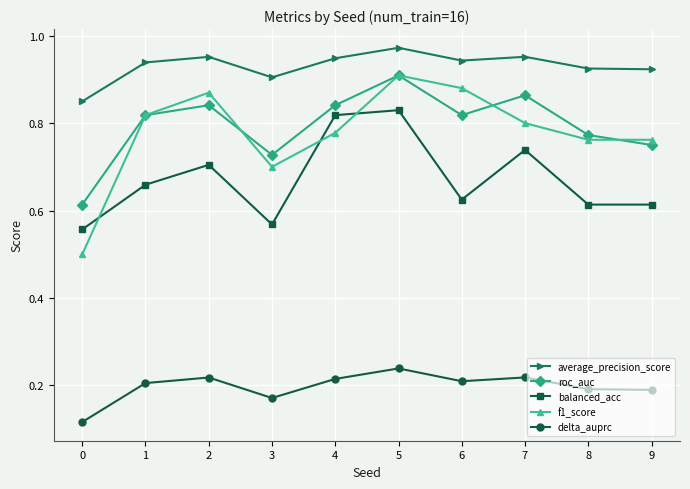

True or false: delta_auprc has more than 0 interior local peaks.

True